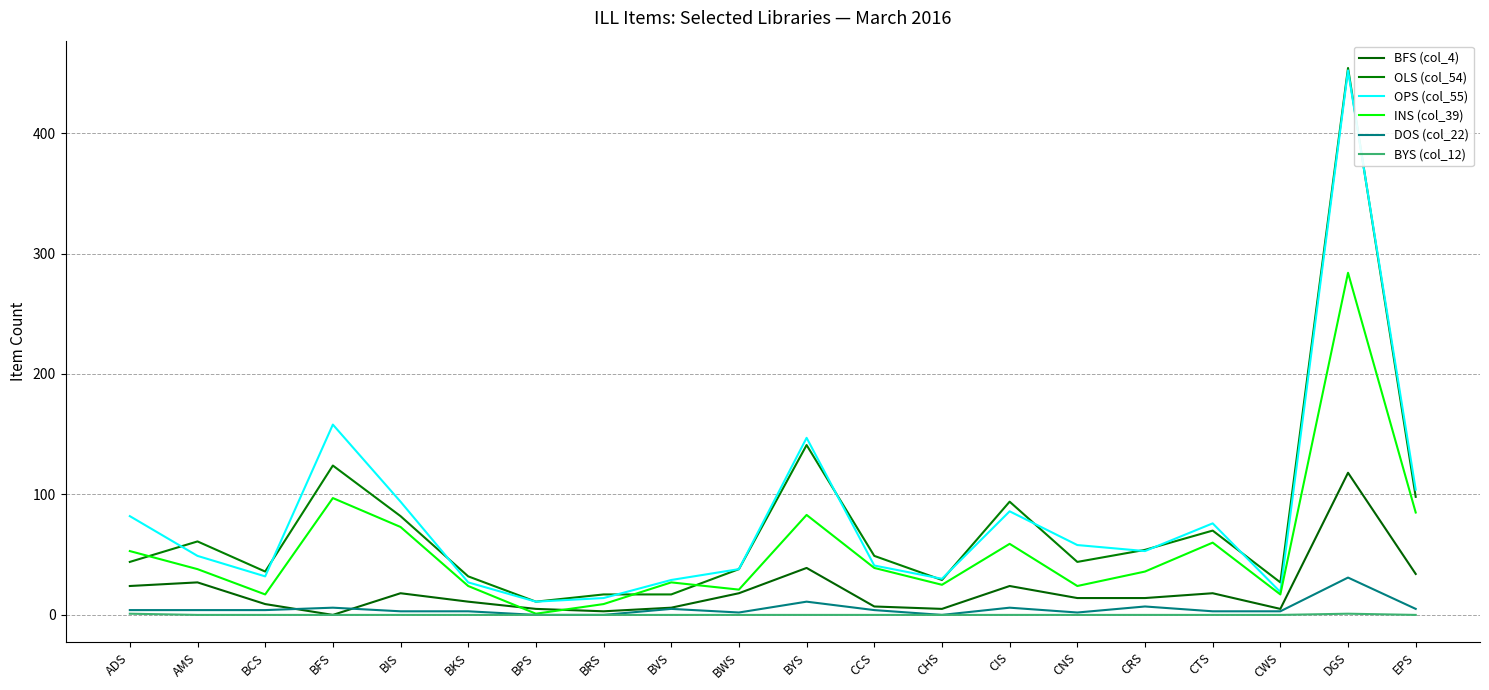

True or false: DOS (col_22) has a value of 7 at CRS.

True